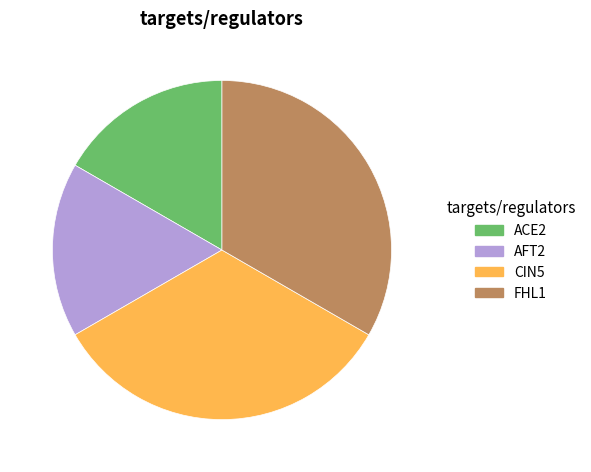

Is FHL1 the majority of the pie?

No